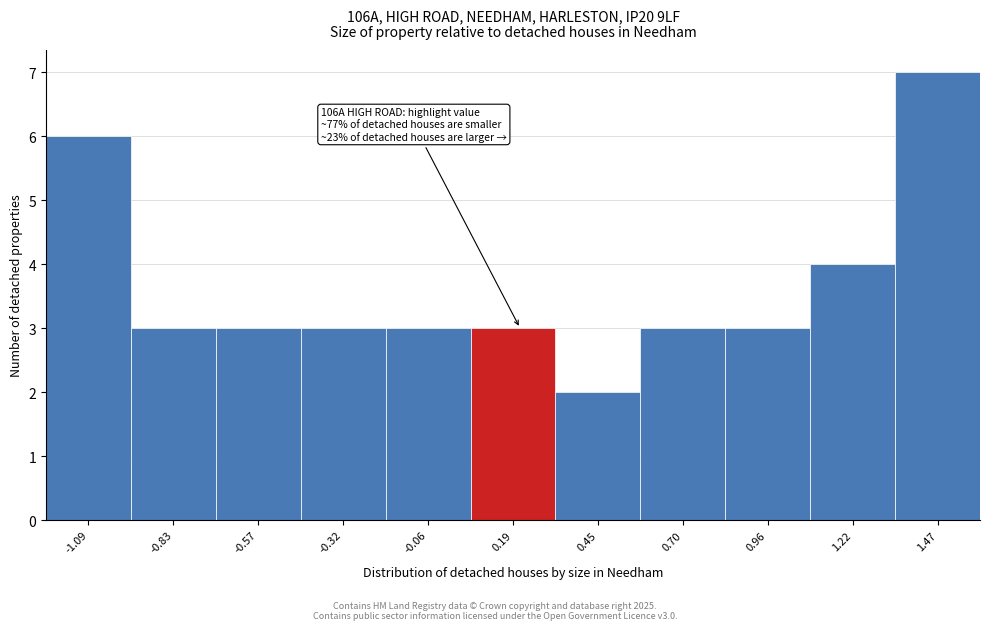

Which range on the x-axis has the tallest bar?

1.35 to 1.60